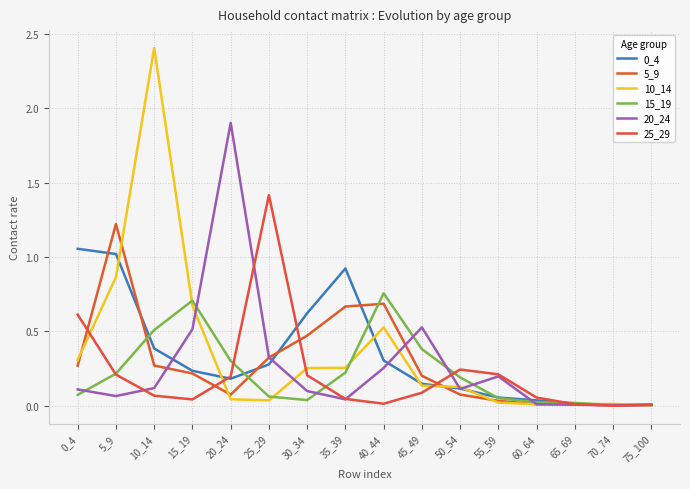

What is the sum of all 5_9 values?

4.5